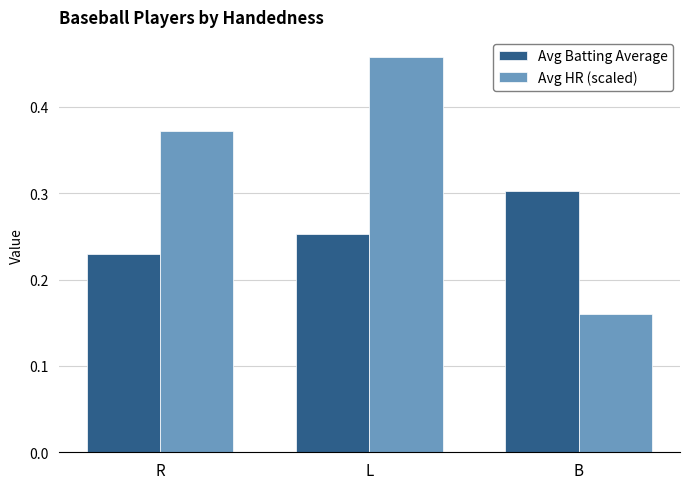

What is the sum of all Avg Batting Average values?

0.8